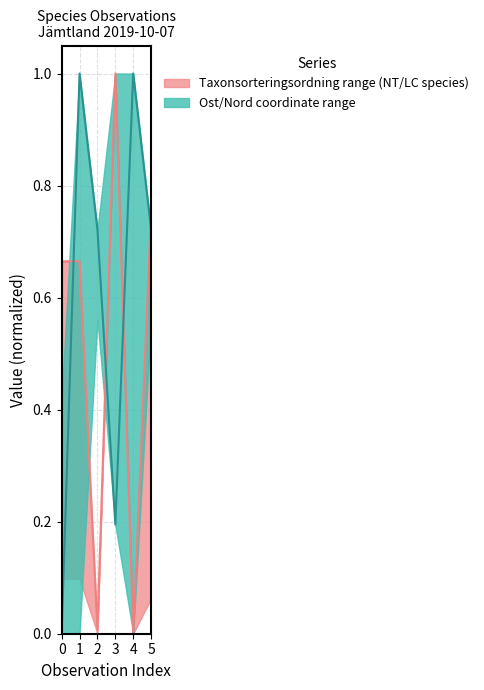

The Ost (normalized) series shows 0.4 at 4. True or false?

False